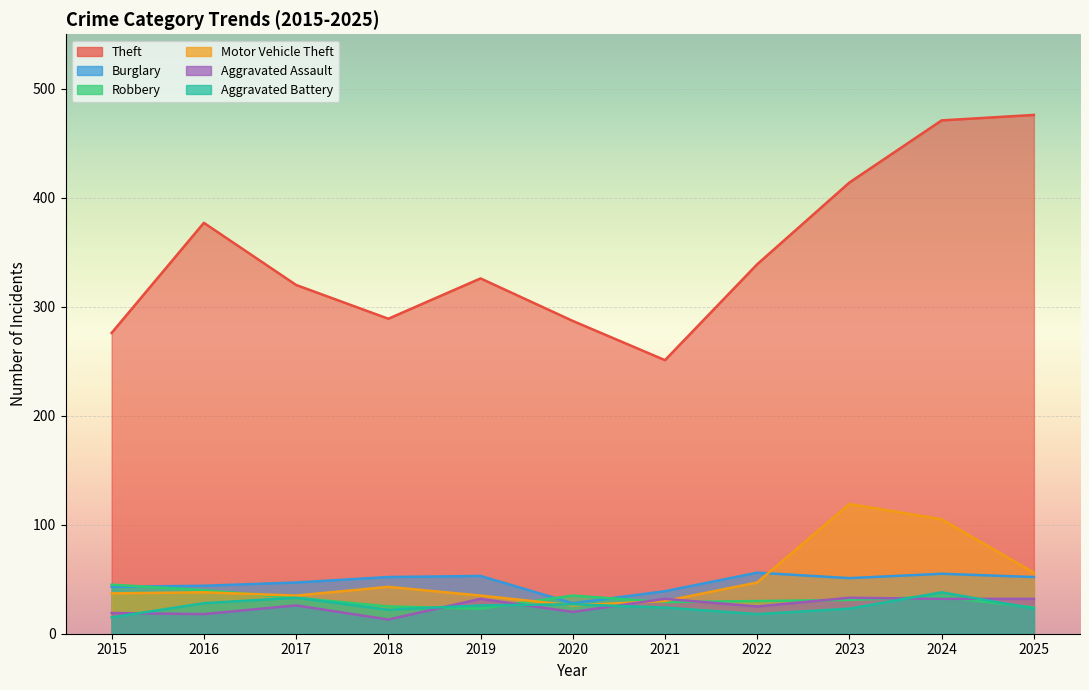

At which category does the chart reach its minimum across all series?

2018